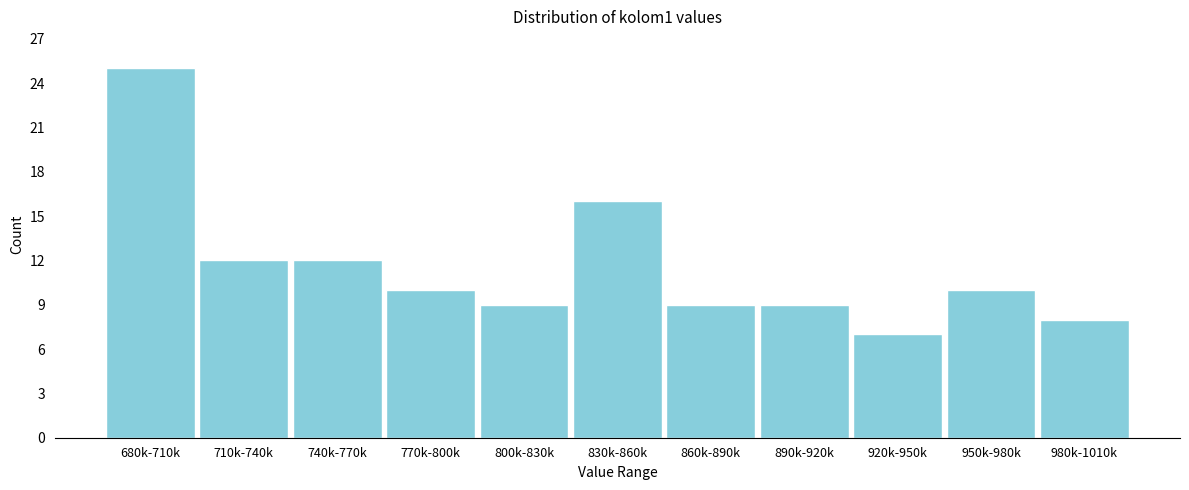

Reading right to left, what are all the values shown in this chart?

8	10	7	9	9	16	9	10	12	12	25